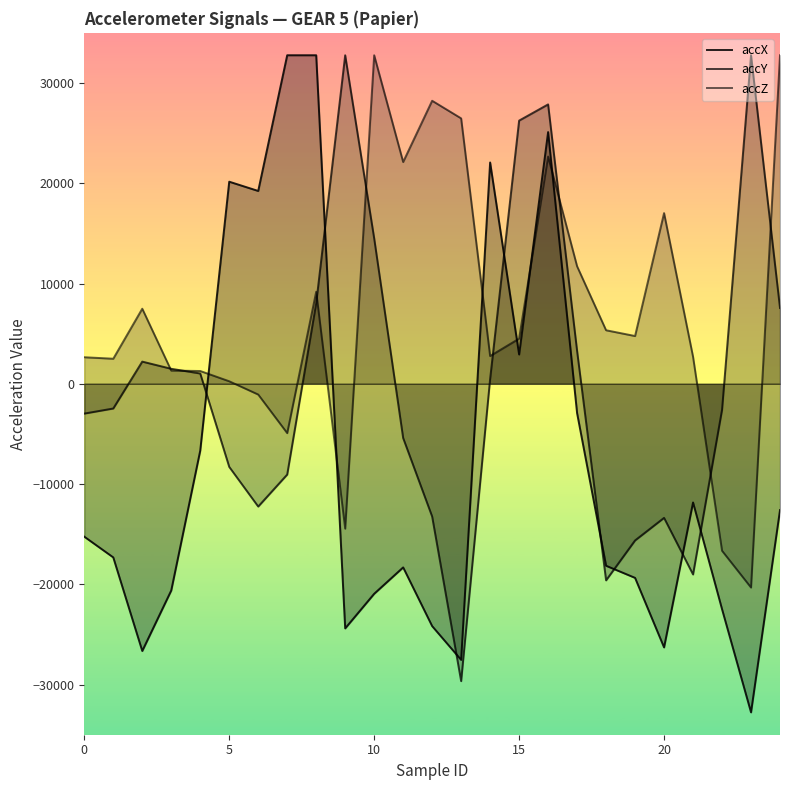

What is the label of the 9th point from the left?

8